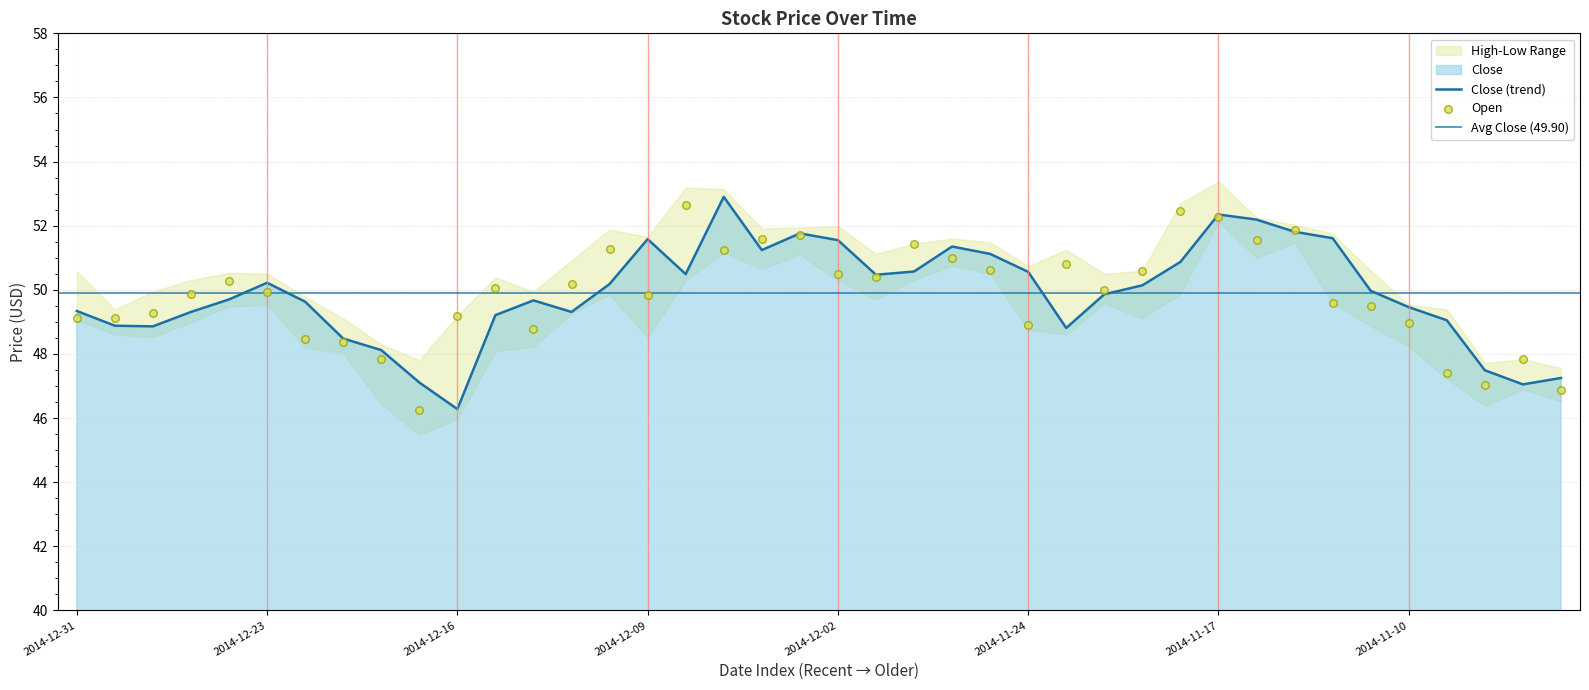

Which series has the largest total across all categories?

Close